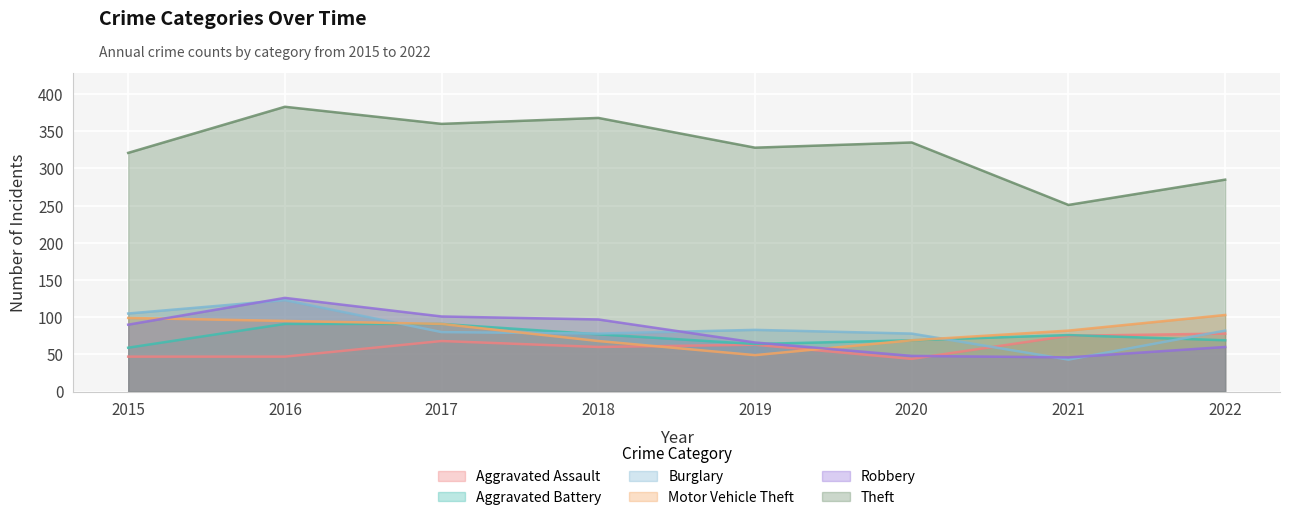

Which has a higher value, 2022 or 2017?

2022